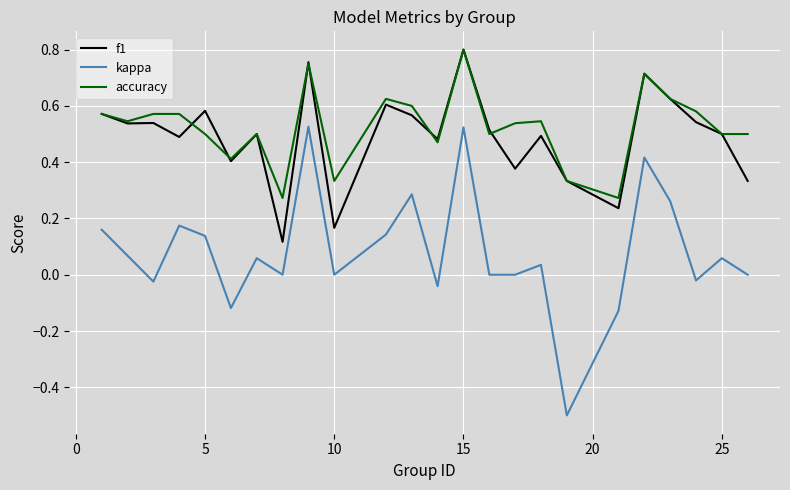

True or false: kappa and accuracy intersect in this chart.

False